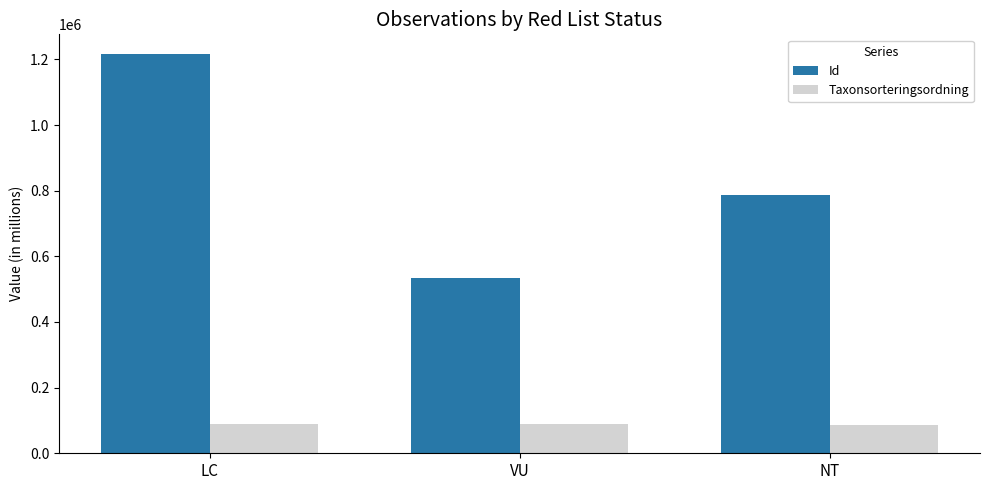

How many data points in Taxonsorteringsordning are less than 87999?

1